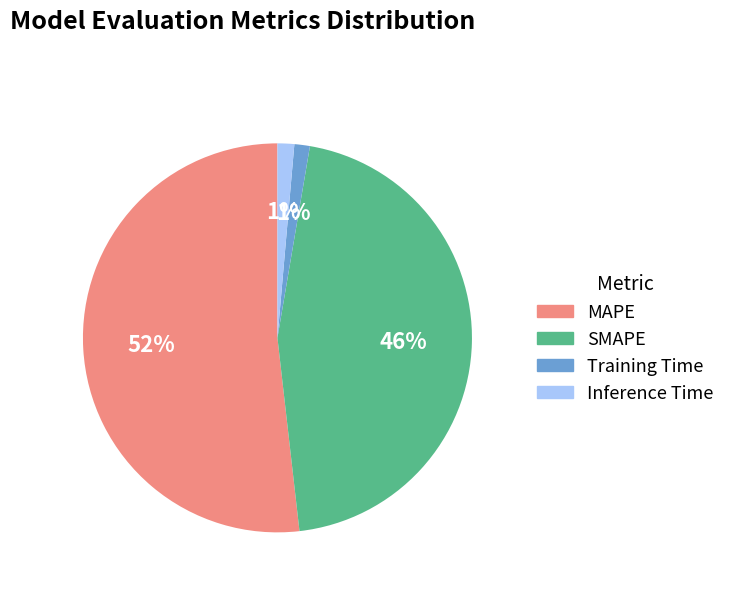

To the nearest percent, what is the difference between the MAPE and SMAPE slice percentages?

6%